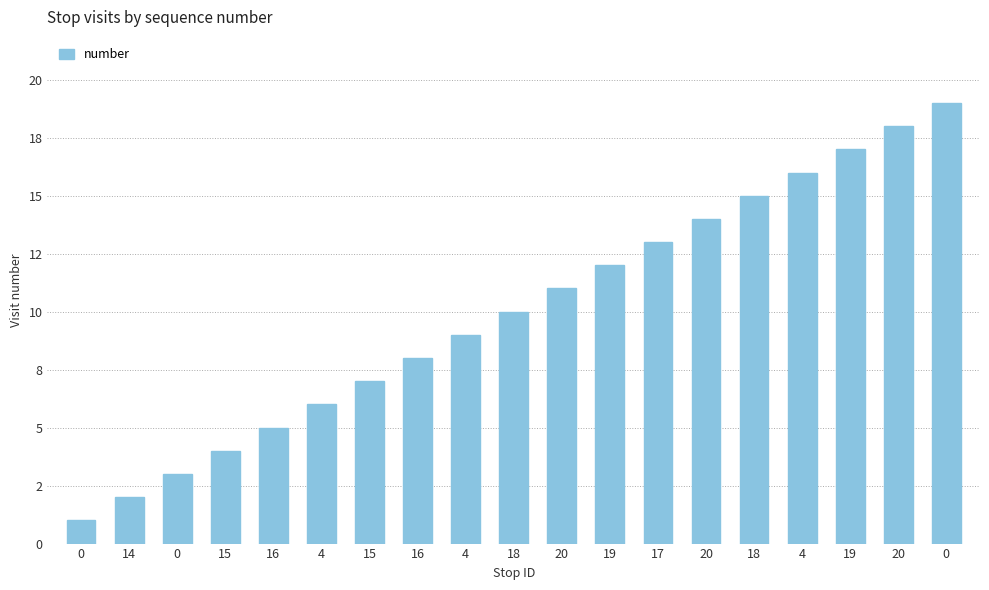

Are the bars horizontal?

No